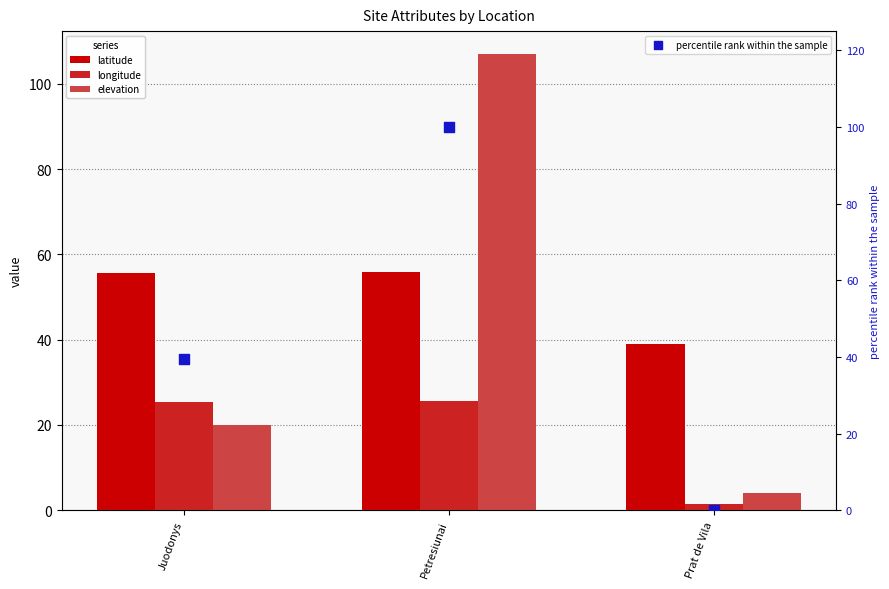

At how many categories does at least one series exceed 55?

2